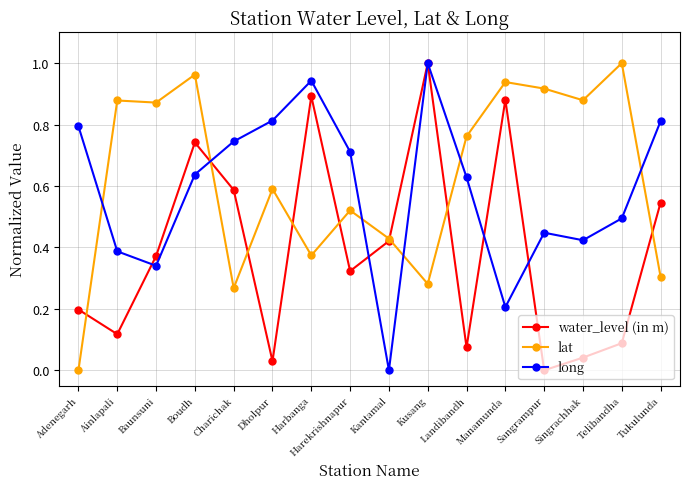

What is the label of the 5th point from the left?

Charichak